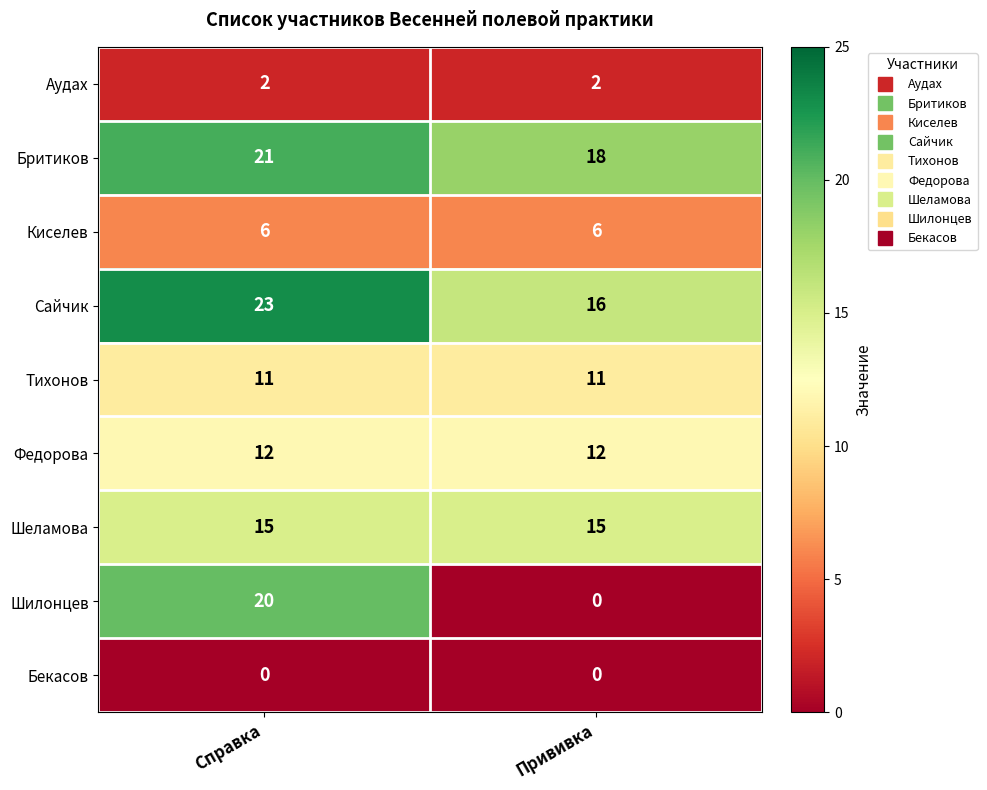

Is the value of Аудах at Прививка greater than the value of Шилонцев at Справка?

No